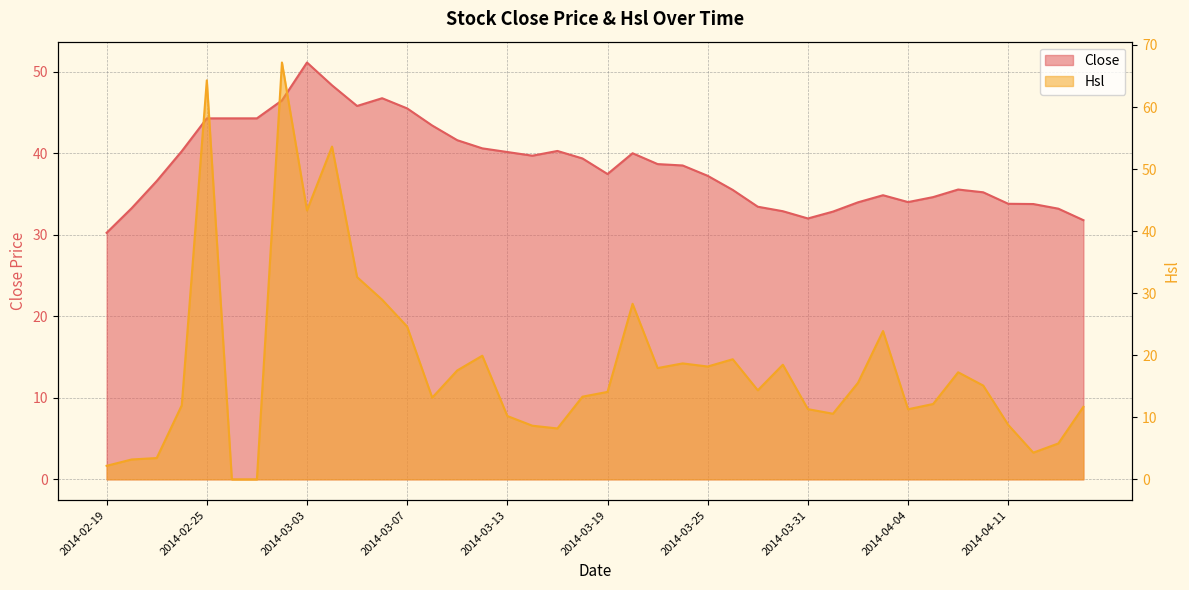

At 2014-03-27, list the series in order from smallest to largest.

Hsl, Close